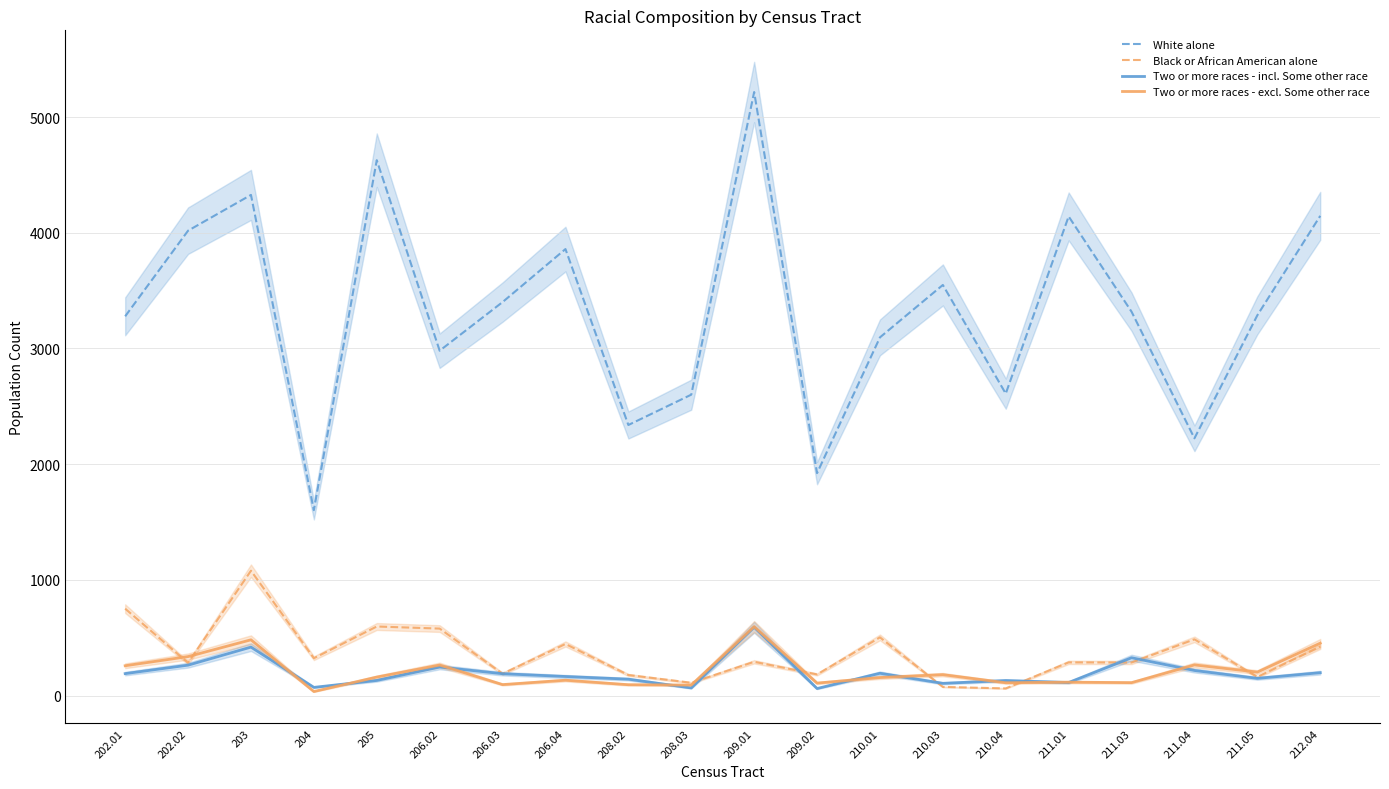

How many values in the Two or more races - excl. Some other race series exceed 161?

9